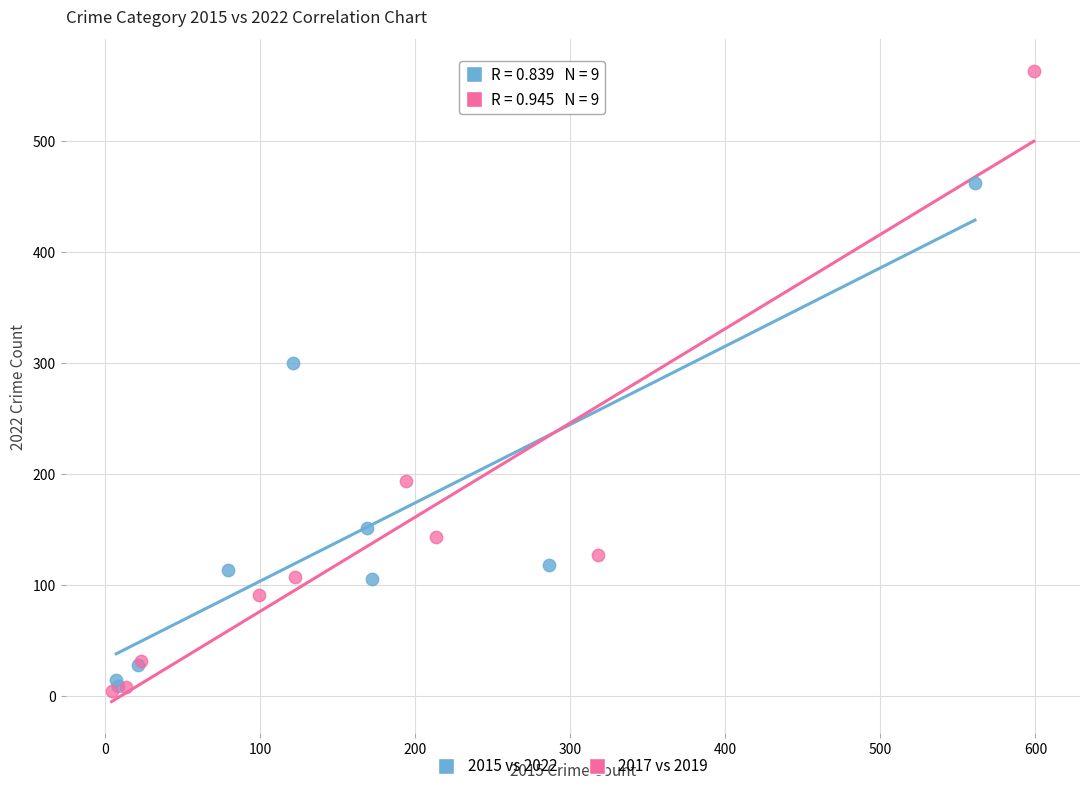

Which series reaches the maximum Y coordinate?

2017 vs 2019